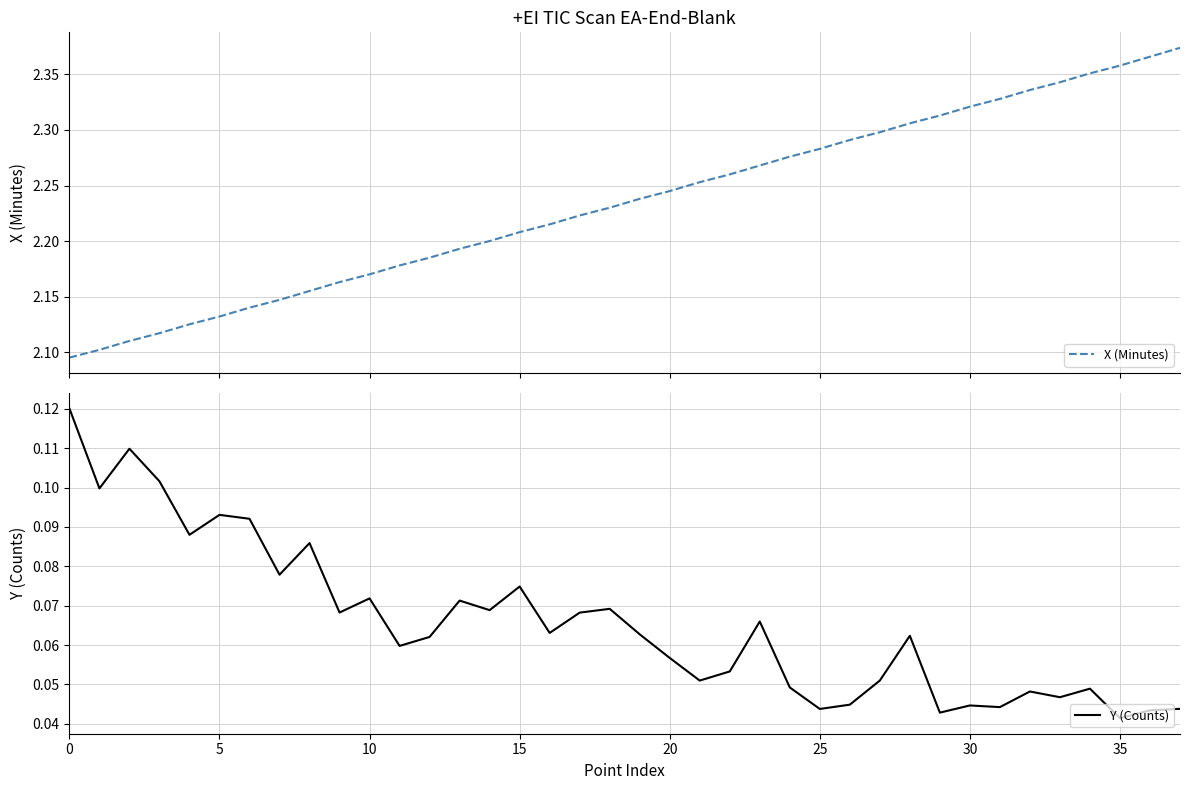

Which label corresponds to the largest value in the chart?

37